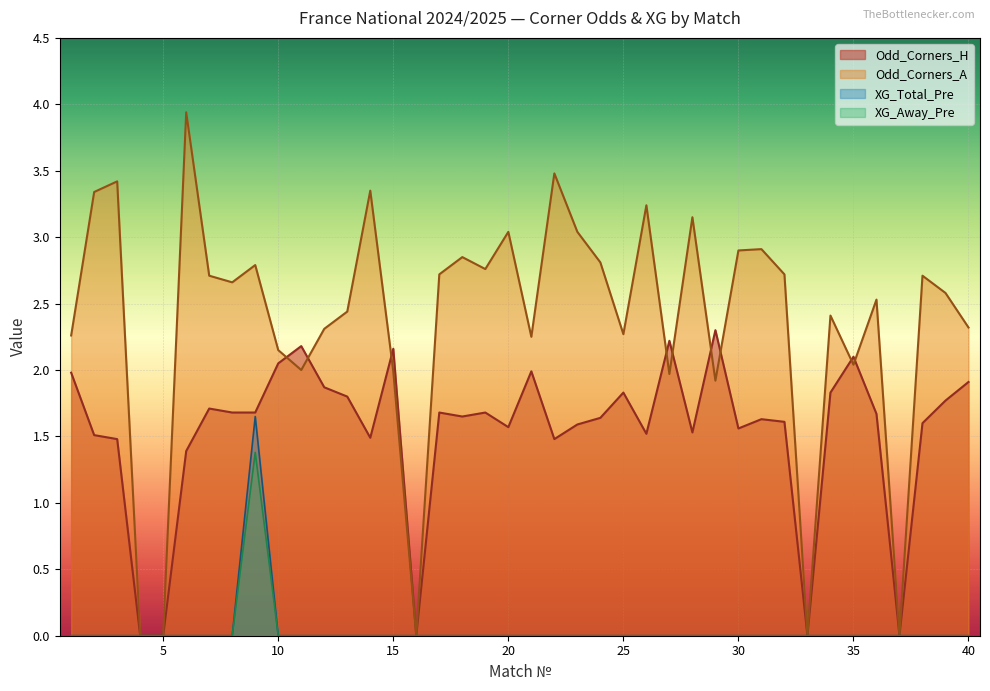

List the series in order of their peak value, highest first.

Odd_Corners_A, Odd_Corners_H, XG_Total_Pre, XG_Away_Pre